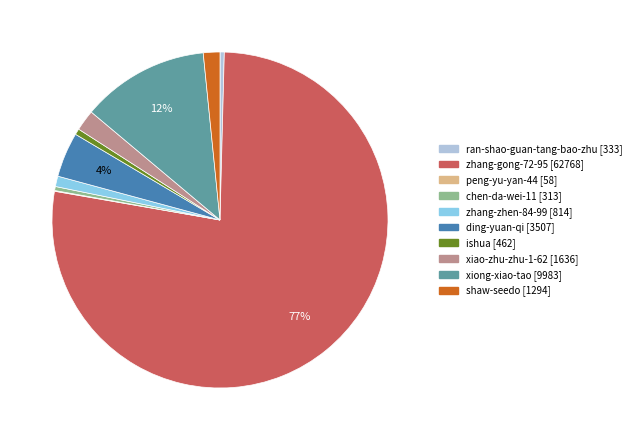

Does zhang-gong-72-95 represent more than half of the total?

Yes